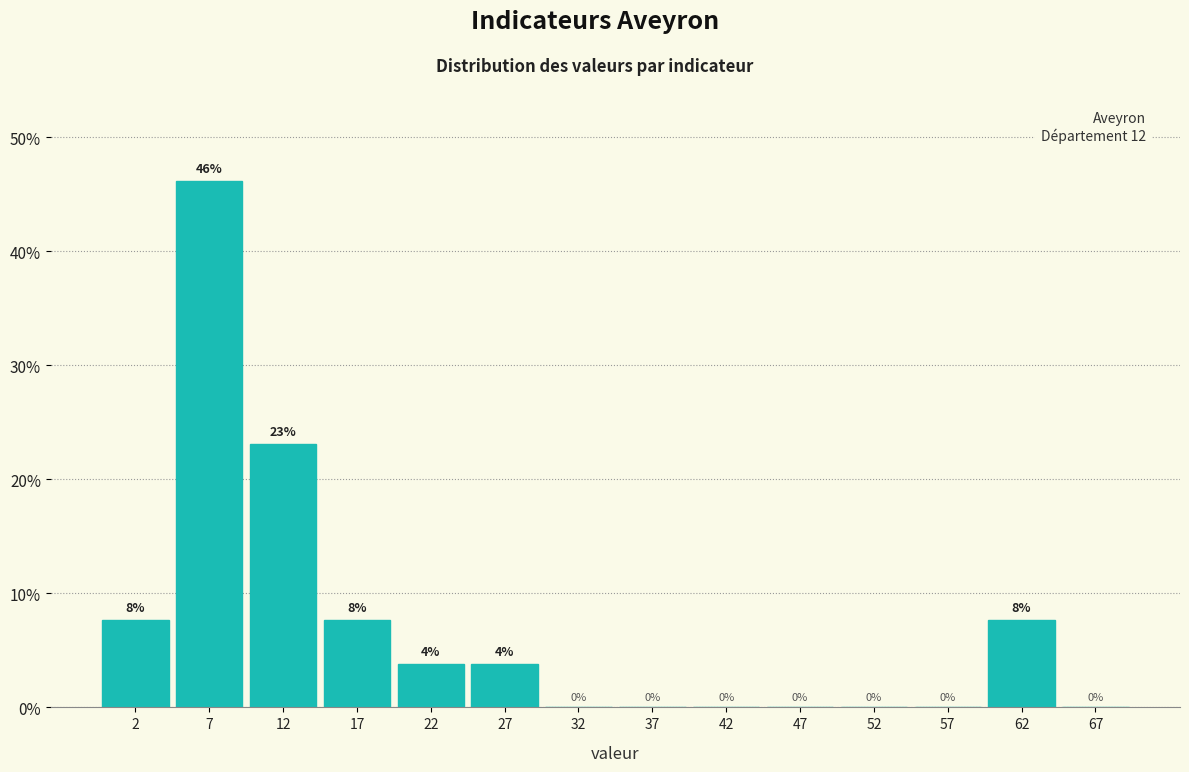

Which range on the x-axis has the tallest bar?

5 to 10